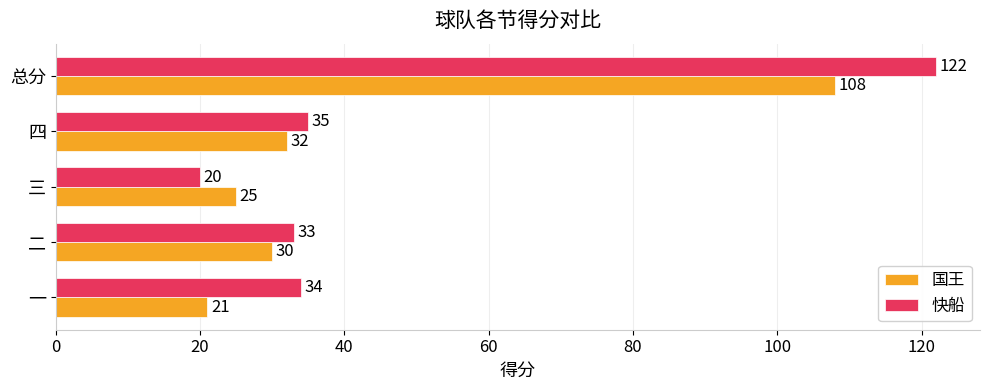

At how many categories does at least one series exceed 60?

1